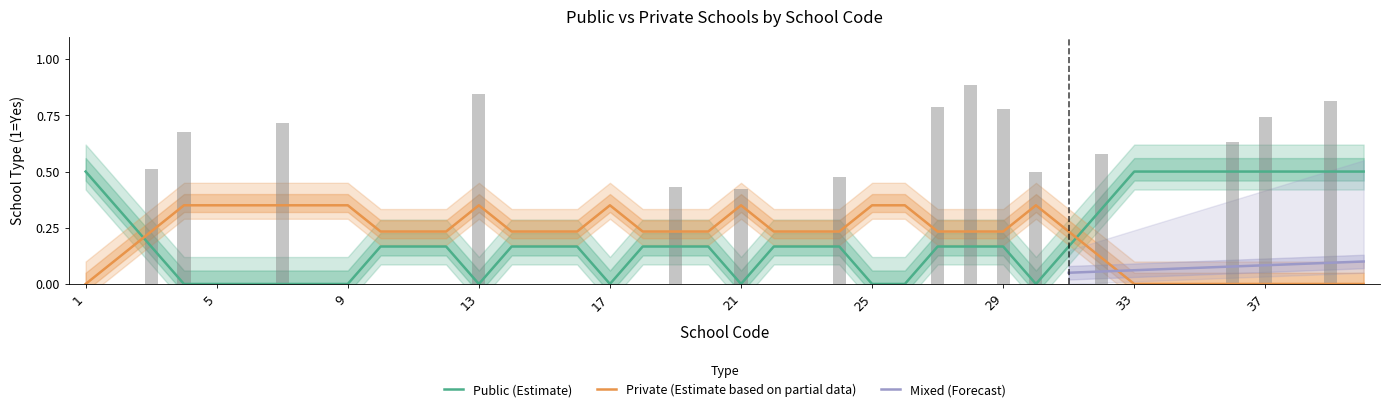

At 3, list the series in order from smallest to largest.

Public, Private